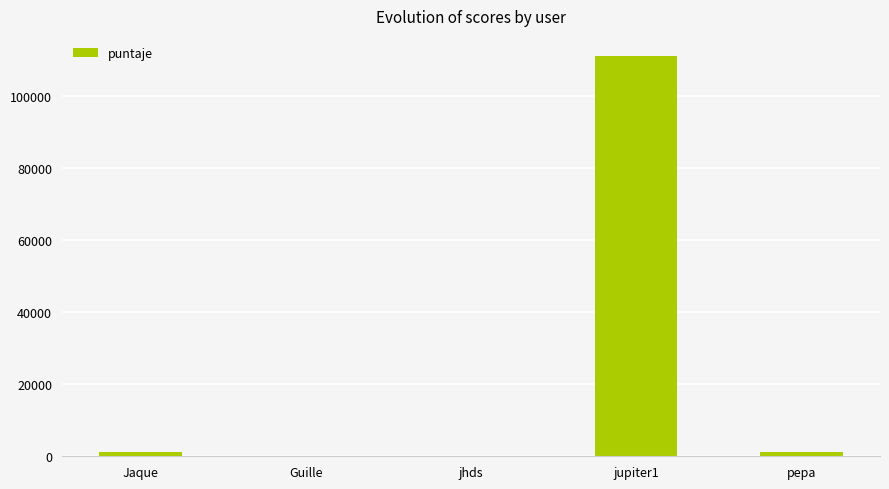

The chart shows a value of 100 at jhds. True or false?

True